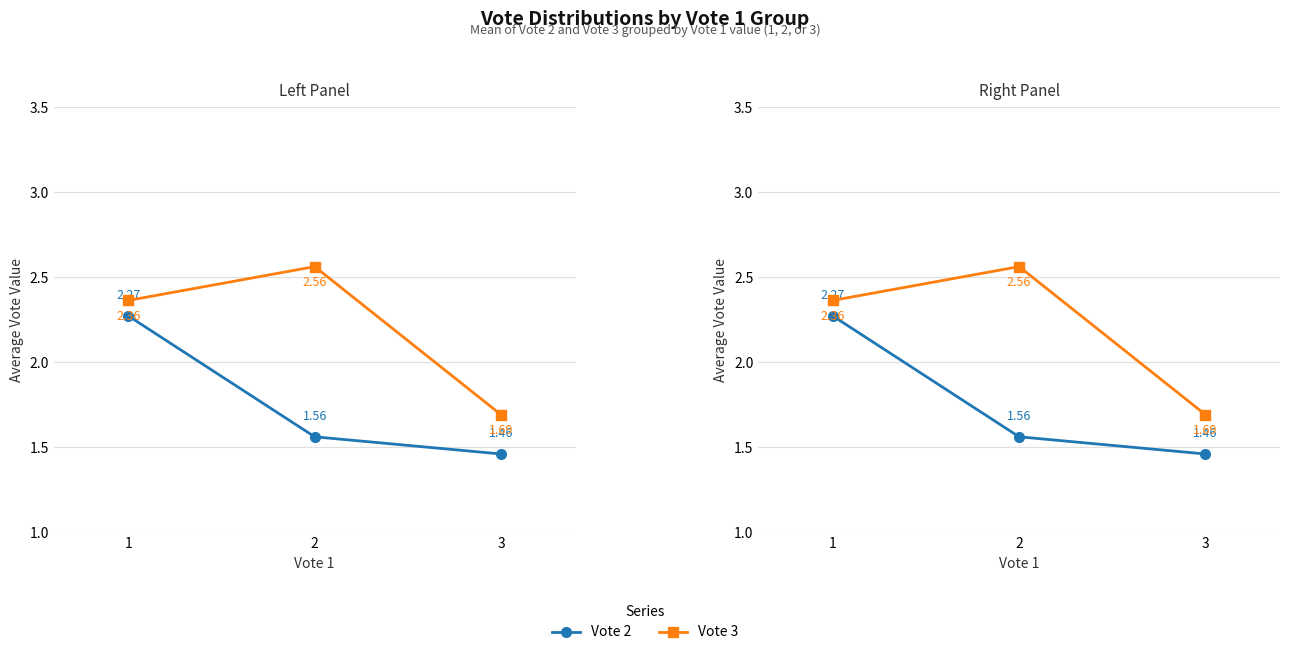

True or false: Vote 3 has a value of 1.7 at 3.

True